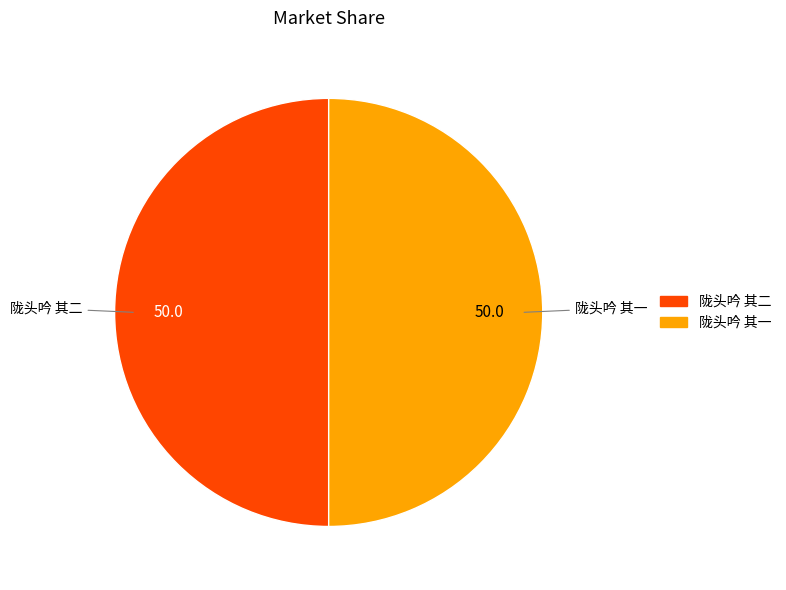

Combined, do 陇头吟 其二 and 陇头吟 其一 account for over 50%?

Yes